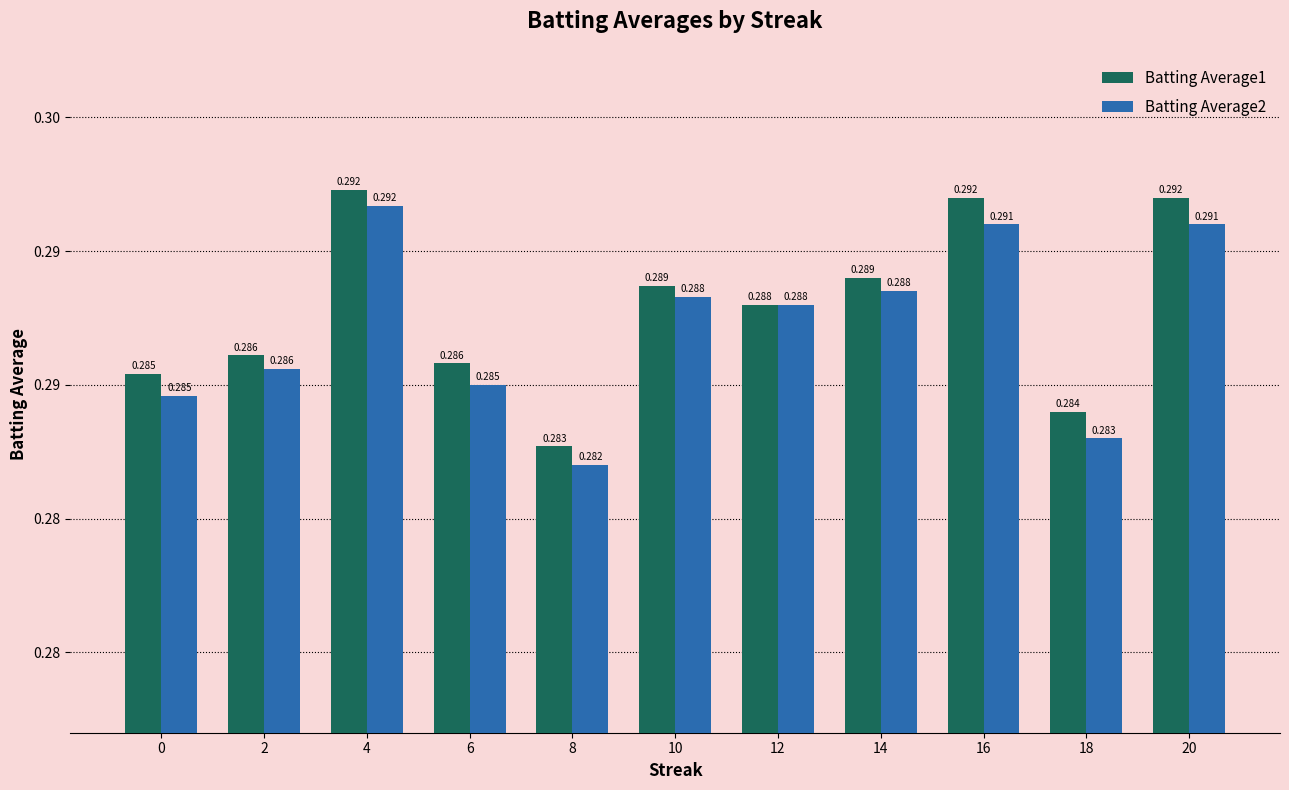

What are all the series names shown in the legend?

Batting Average1, Batting Average2